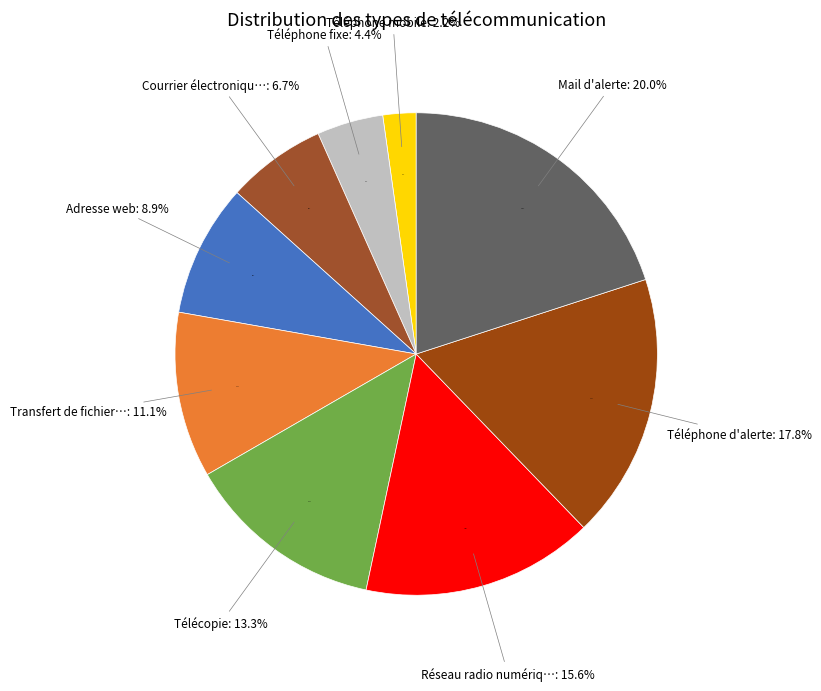

Which has a higher value, Transfert de fichiers or Téléphone d'alerte?

Téléphone d'alerte